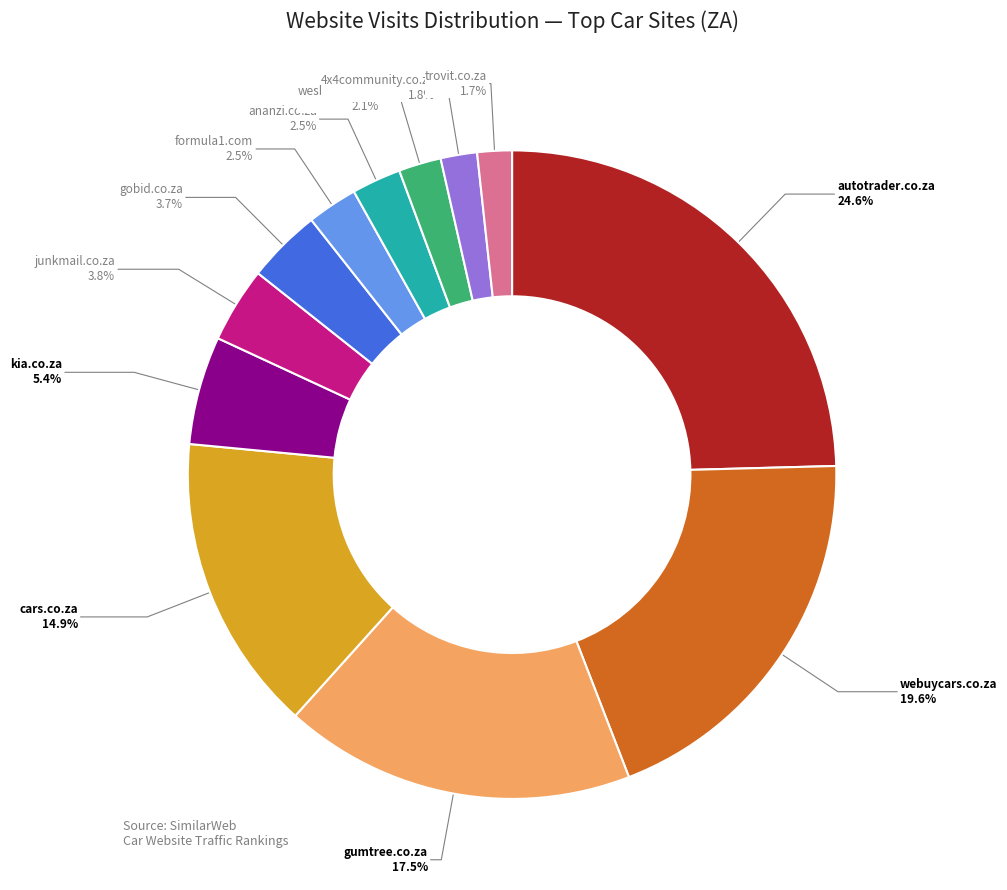

Is it true that cars.co.za is 15% of the pie?

True